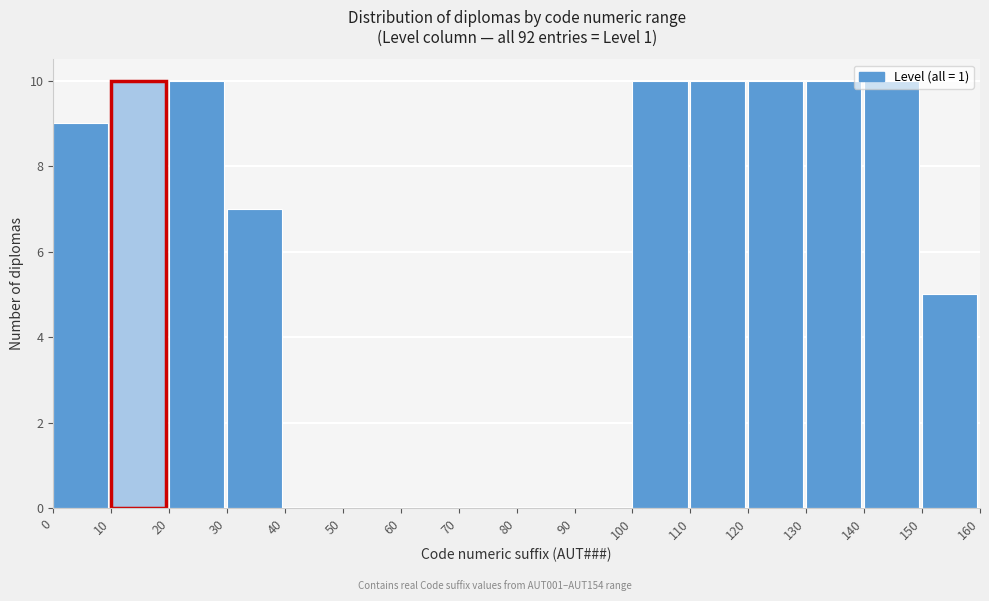

Reading left to right, list every bar in this chart as the range it spans on the x-axis followed by its height. The values are not printed on the chart, so give them approximately, as read against the axis.

0 to 10: 9
10 to 20: 10
20 to 30: 10
30 to 40: 7
40 to 50: 0
50 to 60: 0
60 to 70: 0
70 to 80: 0
80 to 90: 0
90 to 100: 0
100 to 110: 10
110 to 120: 10
120 to 130: 10
130 to 140: 10
140 to 150: 10
150 to 160: 5